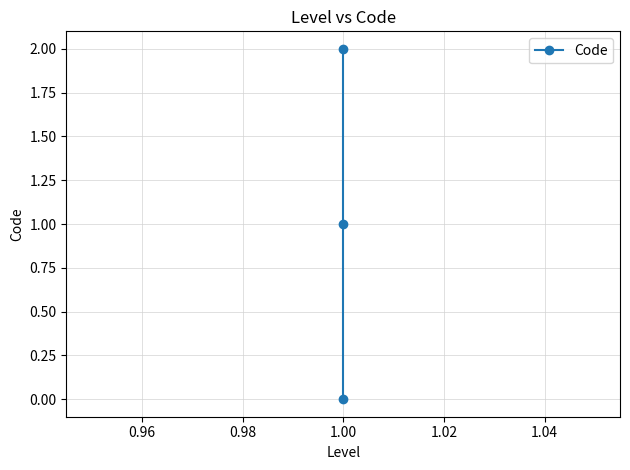

Which has a higher value, 1.00 or 1.00?

1.00